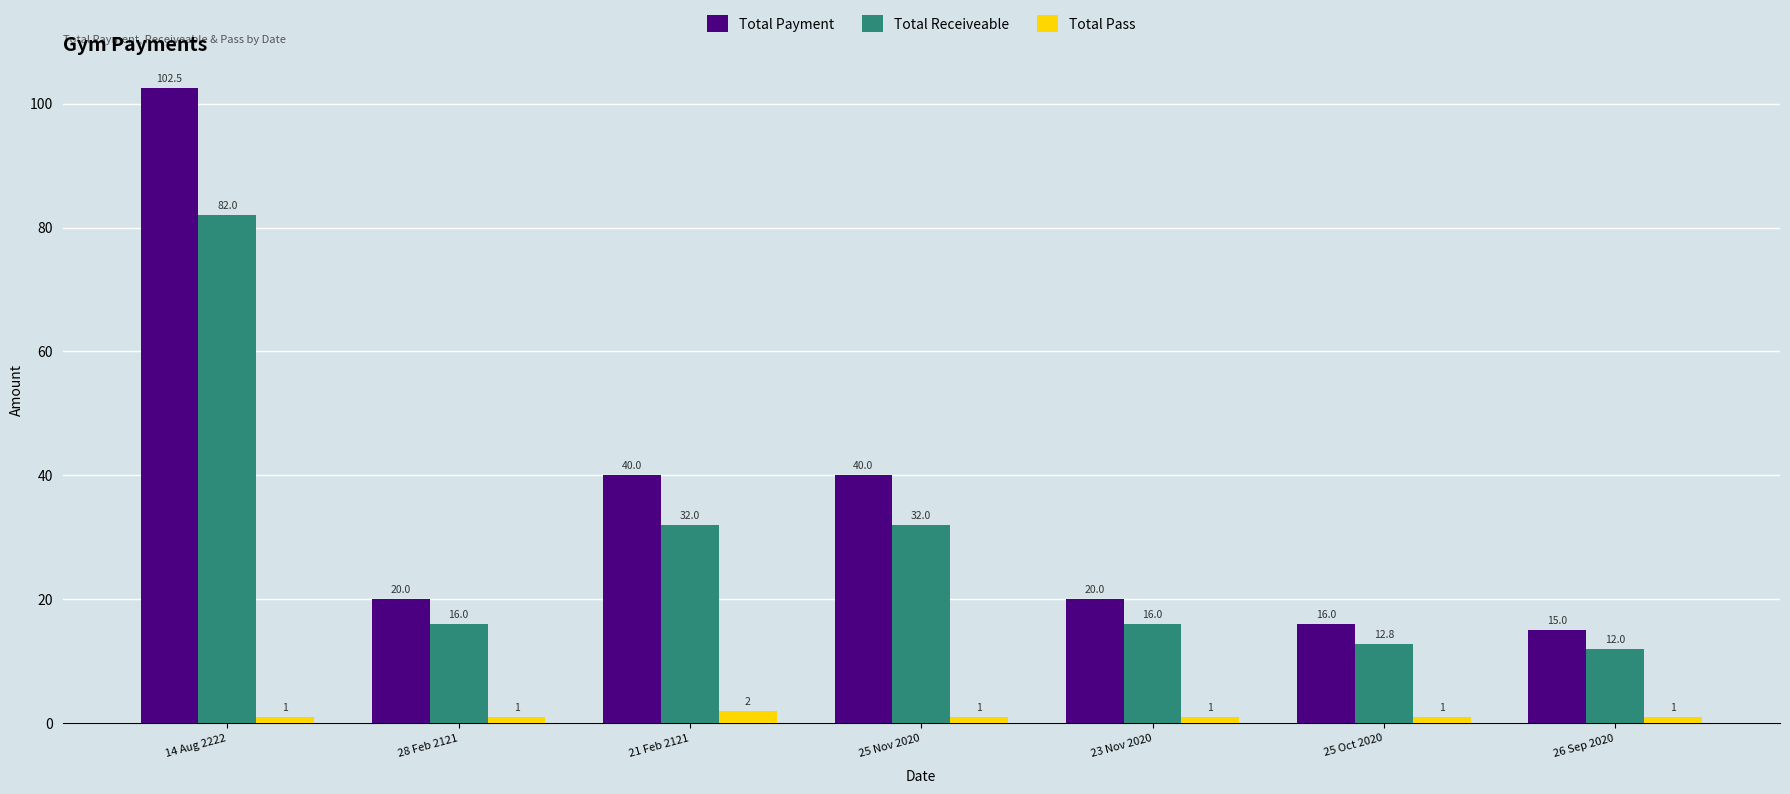

Between 21 Feb 2121 and 23 Nov 2020, which series saw the biggest shift?

Total Payment